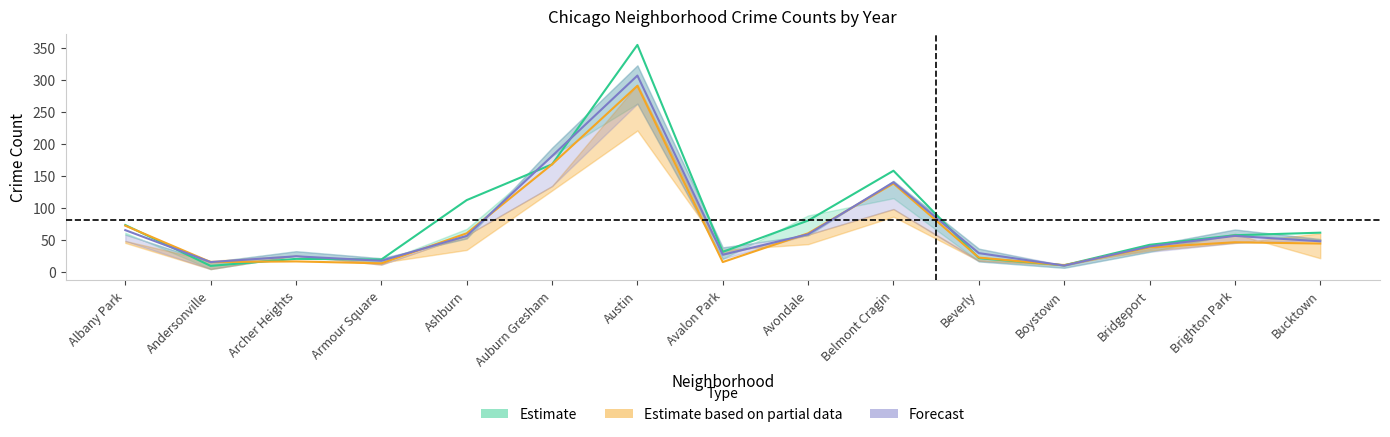

What is the label of the 7th point from the right?

Avondale